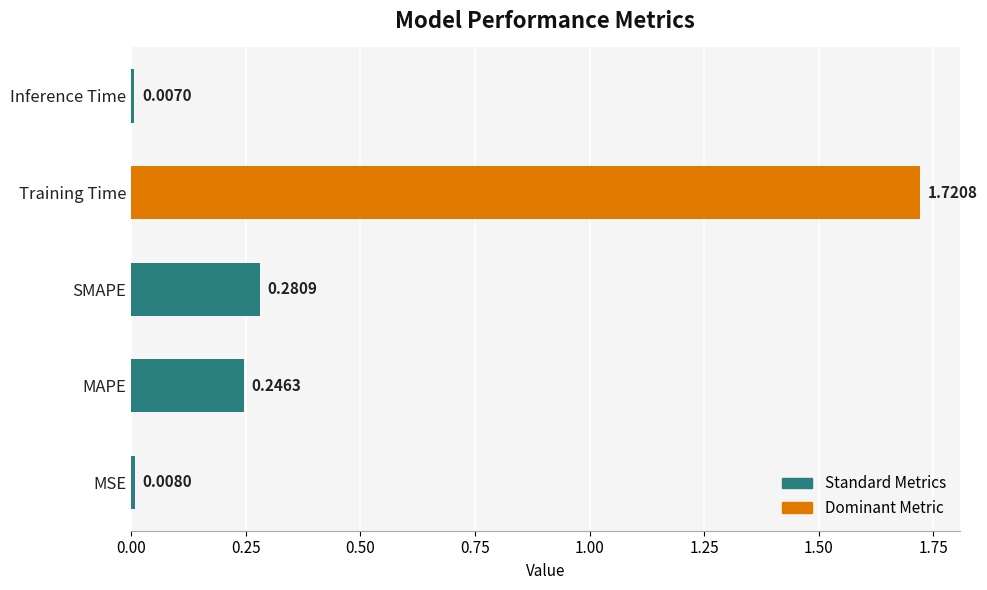

Between MAPE and Training Time, which is larger?

Training Time